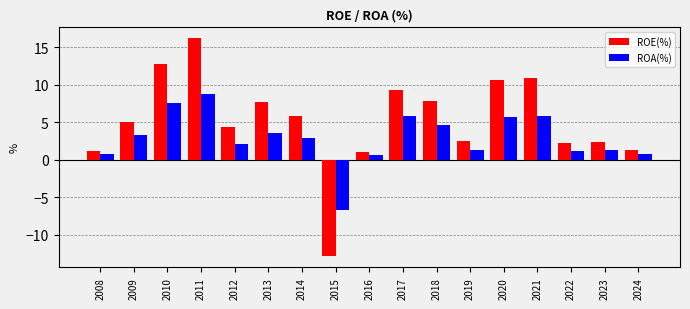

Does the chart contain any negative values?

Yes